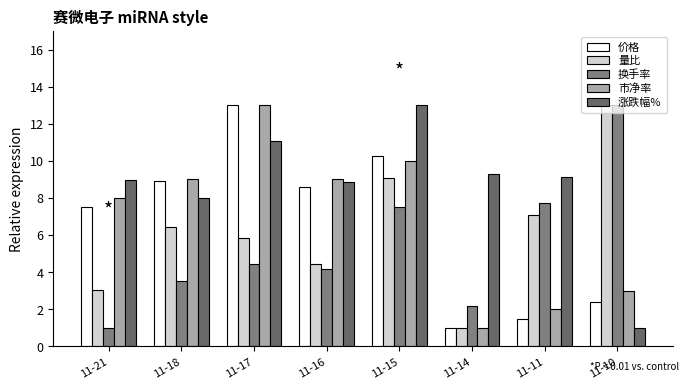

Count the number of categories in the chart.

8